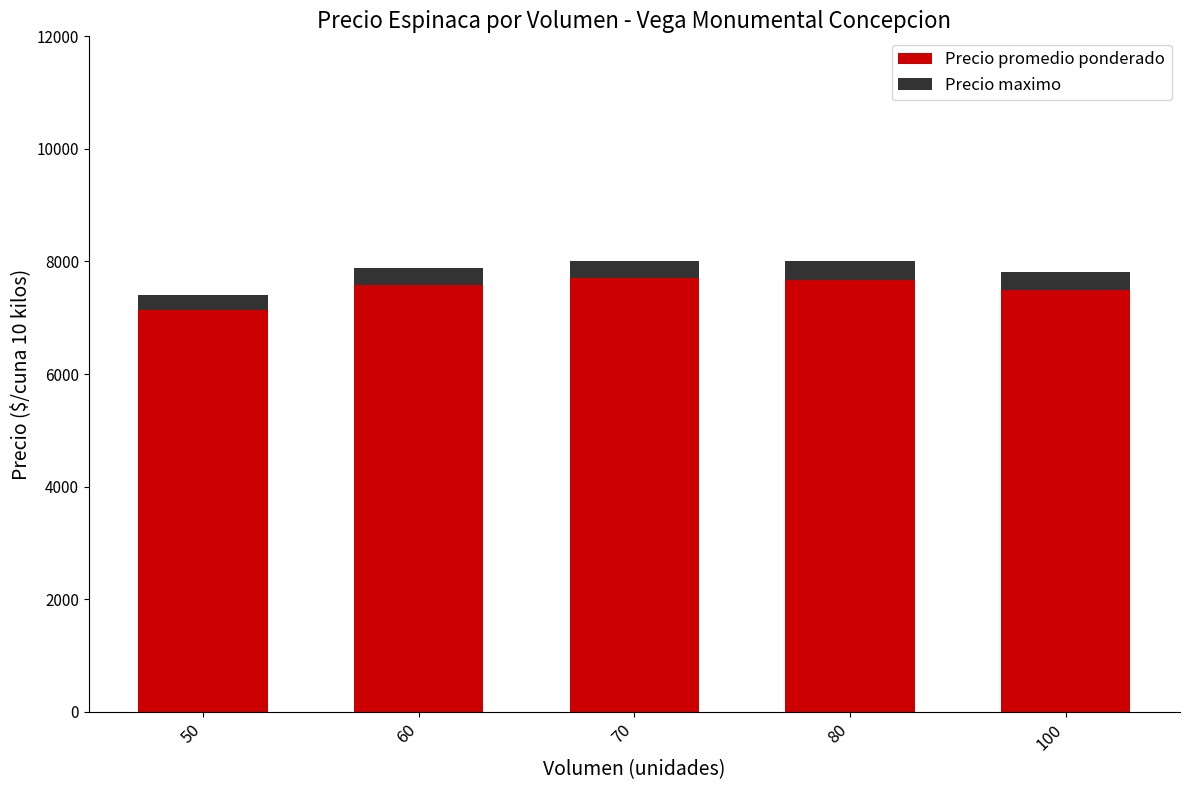

How many bars are there in total?

5